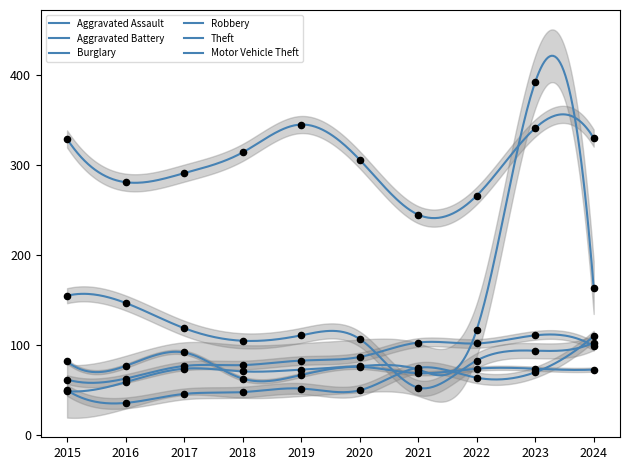

Which series contains the highest Y value?

Motor Vehicle Theft